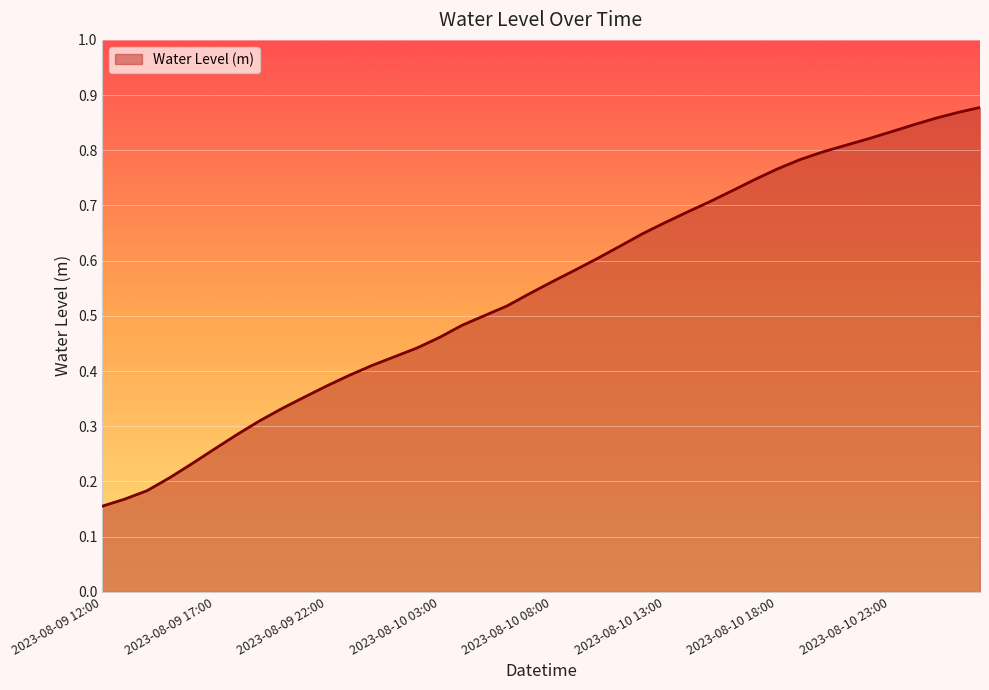

Is this an area chart (filled region under the line)?

Yes